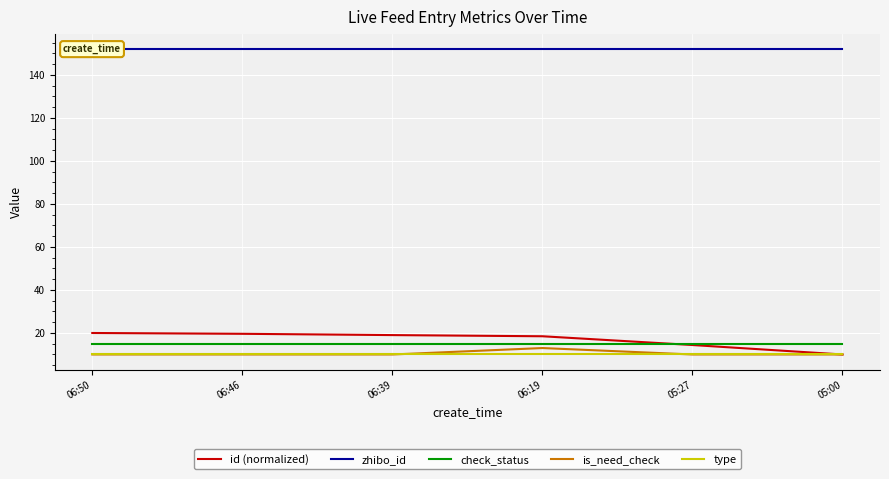

At which label does id (normalized) reach its minimum?

05:00